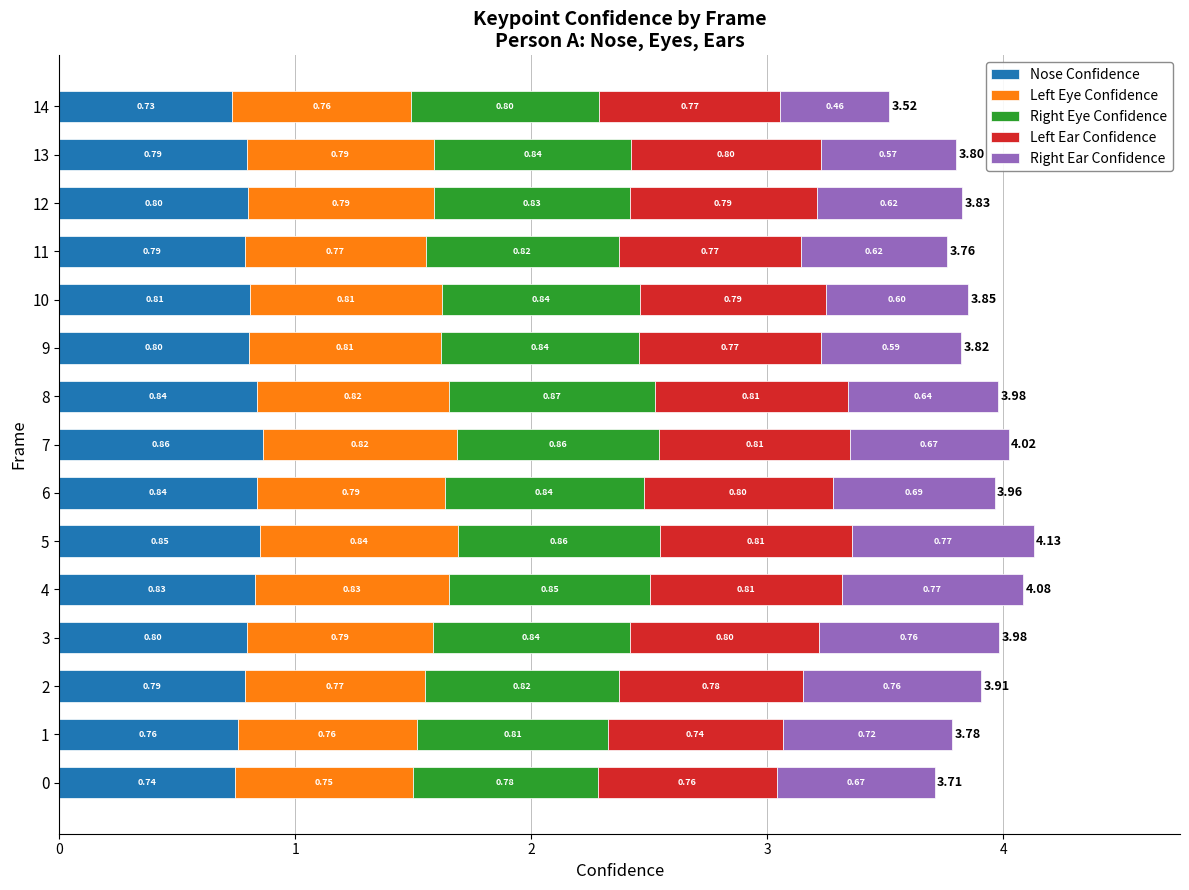

At which category is the sum across all series the highest?

5